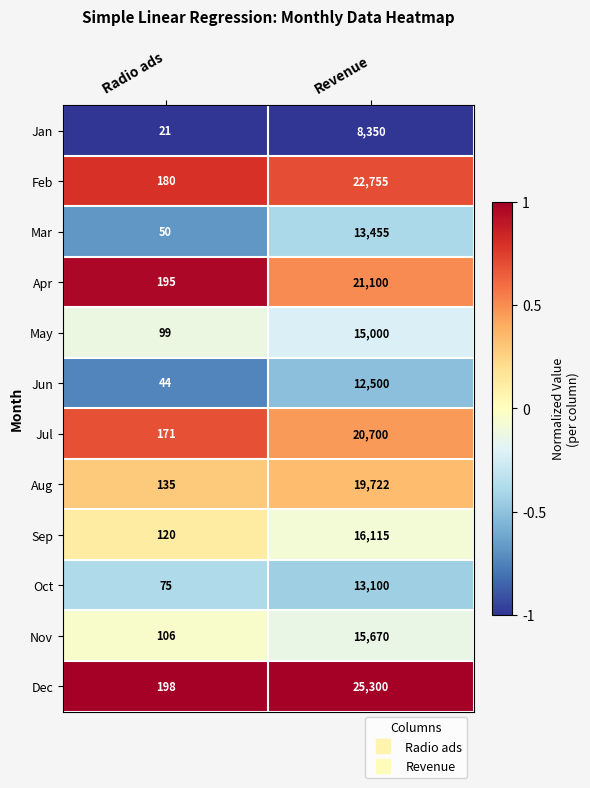

Read the Jan value at Revenue.

8350